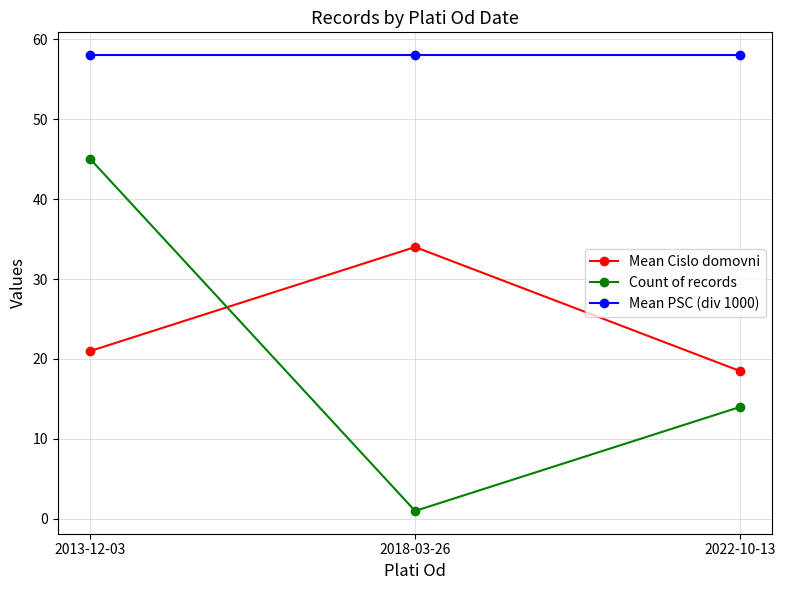

Read the Mean Cislo domovni value at 2022-10-13.

18.5